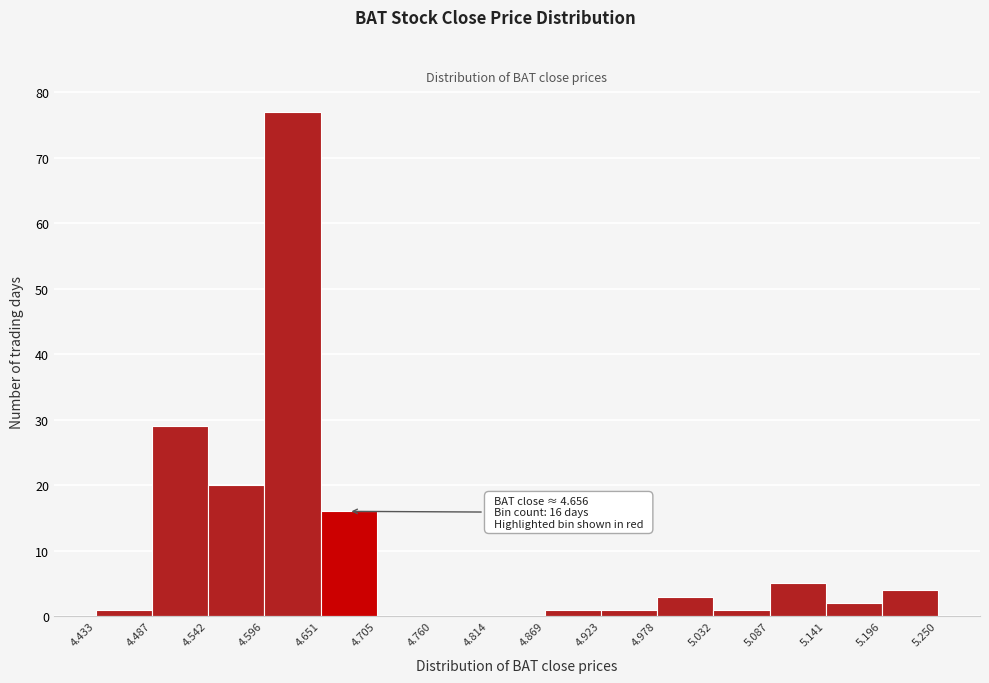

Which range on the x-axis has the tallest bar?

4.596 to 4.651